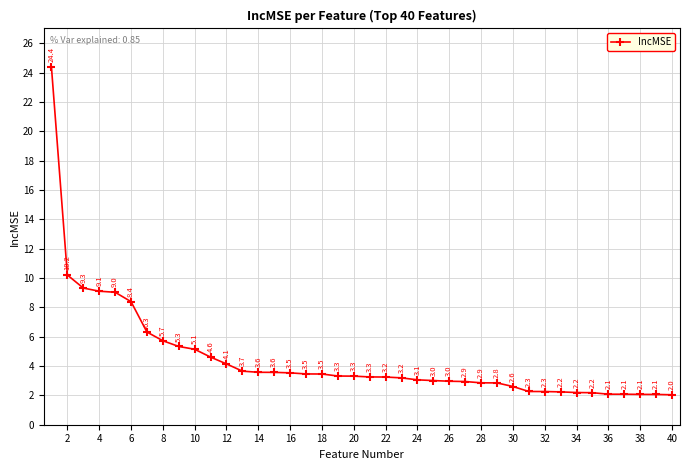

What is the average value?

4.5